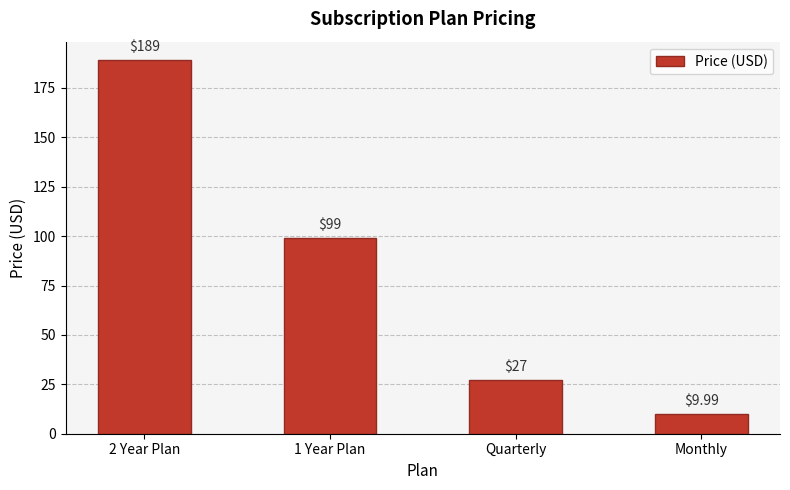

Reading right to left, list all the values displayed in this chart.

10.0	27.0	99.0	189.0